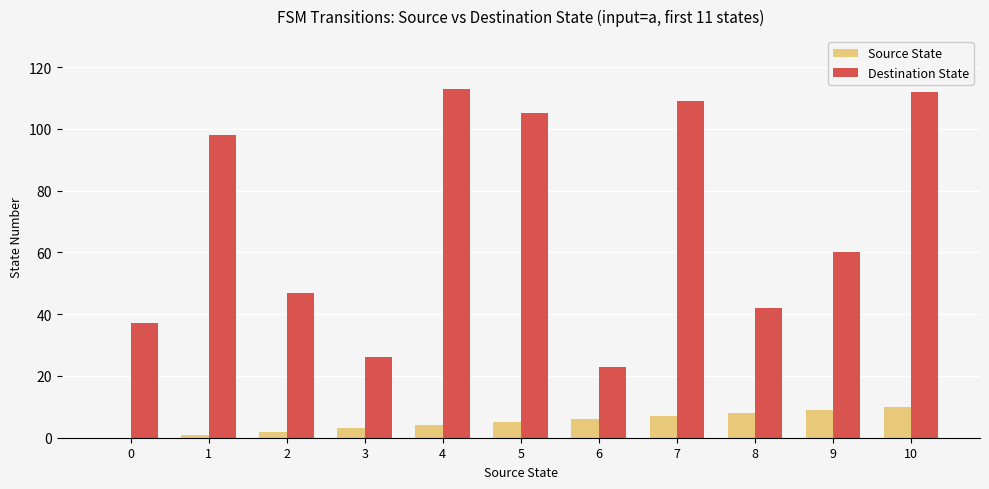

True or false: Source State has a value of 16 at 10.

False